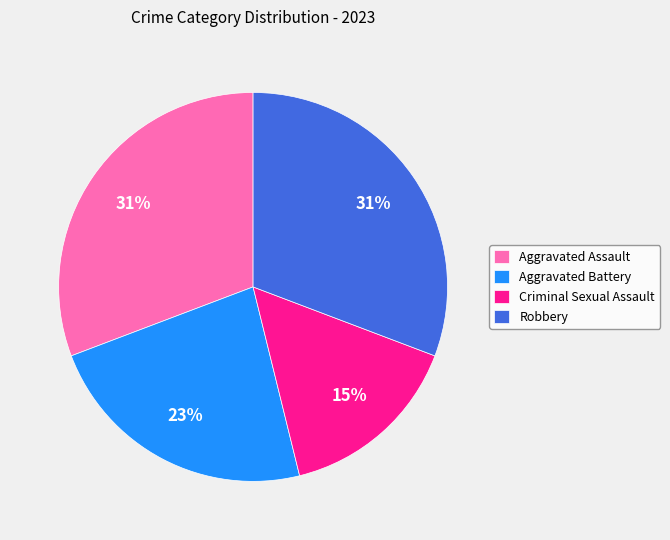

Approximately how many times larger is the value at Aggravated Battery compared to Criminal Sexual Assault?

1.5